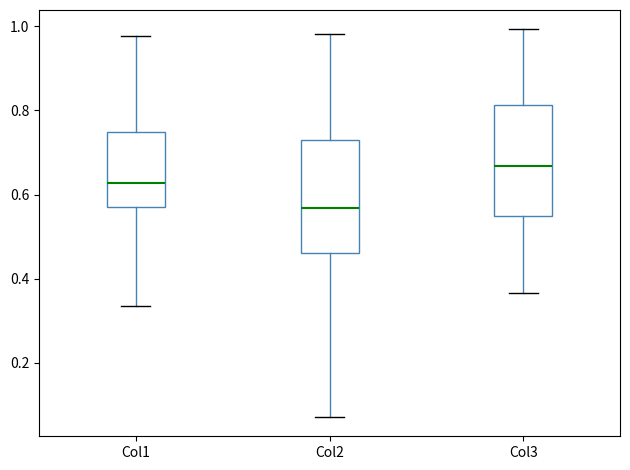

Which box's median line is the highest?

Col3